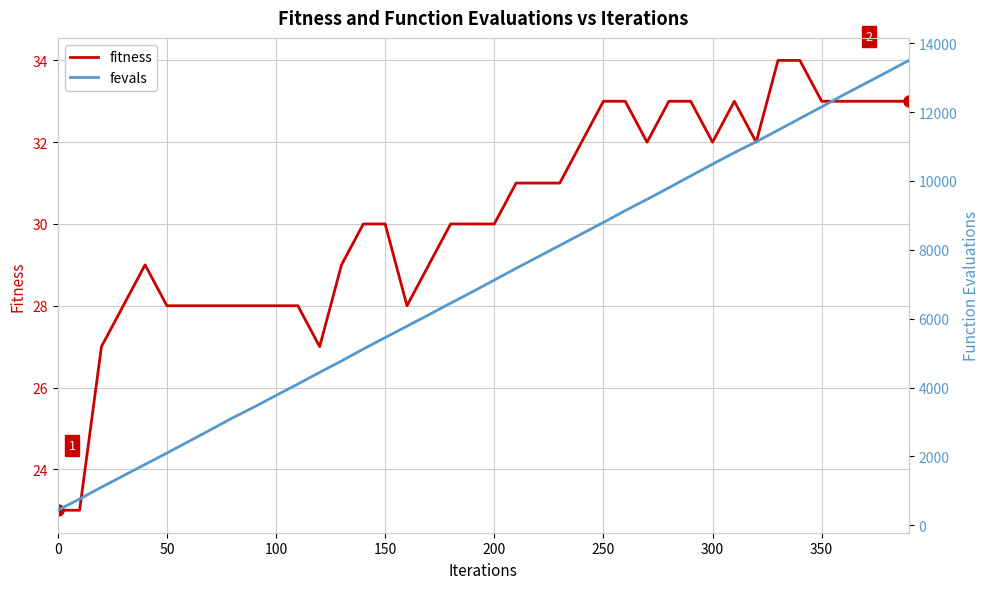

What is the highest value of the fitness series?

34